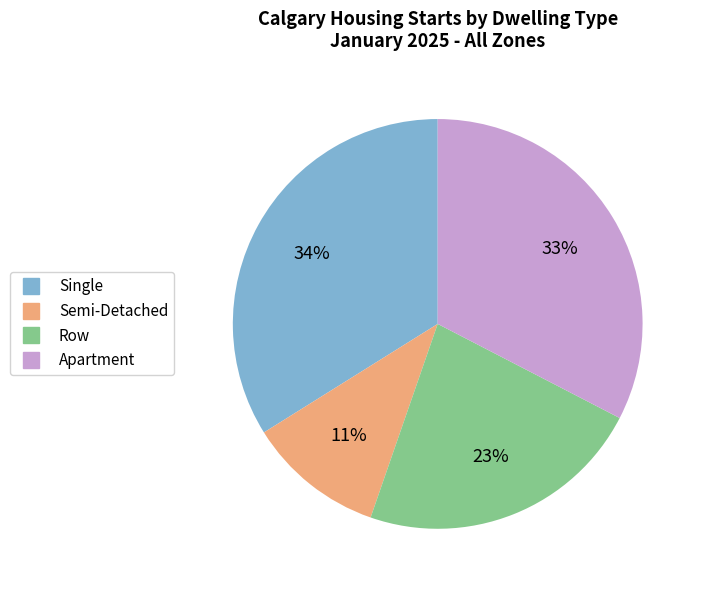

How many segments does this pie chart have?

4